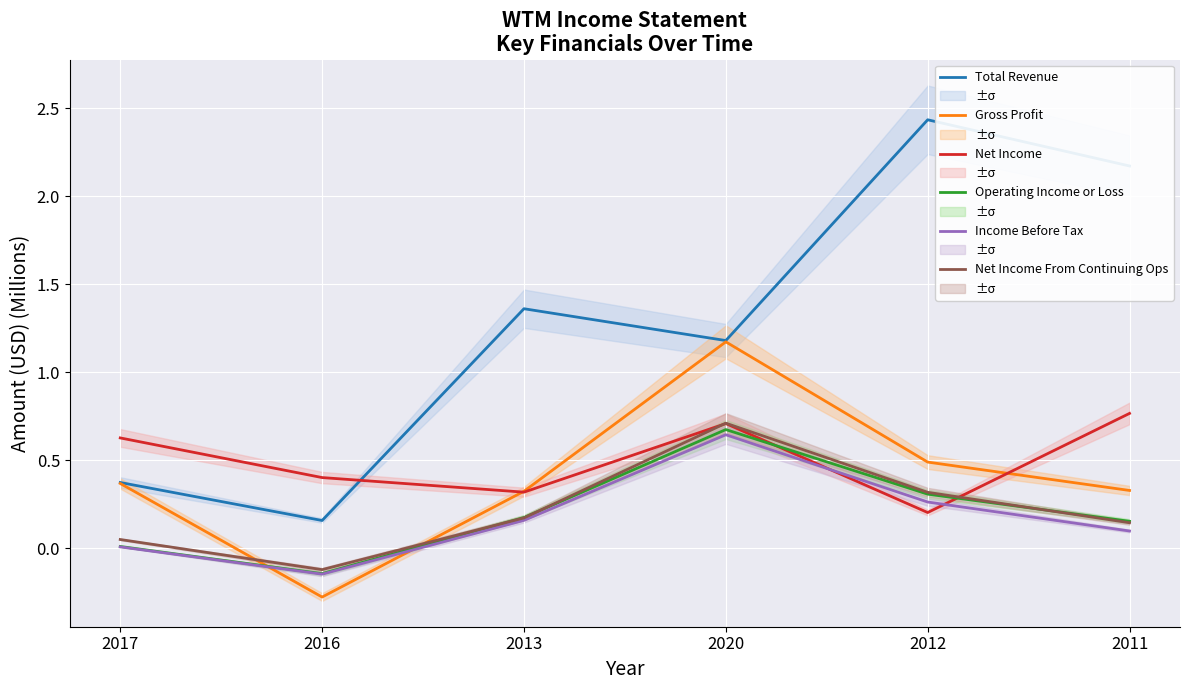

At how many categories does at least one series exceed 0?

6